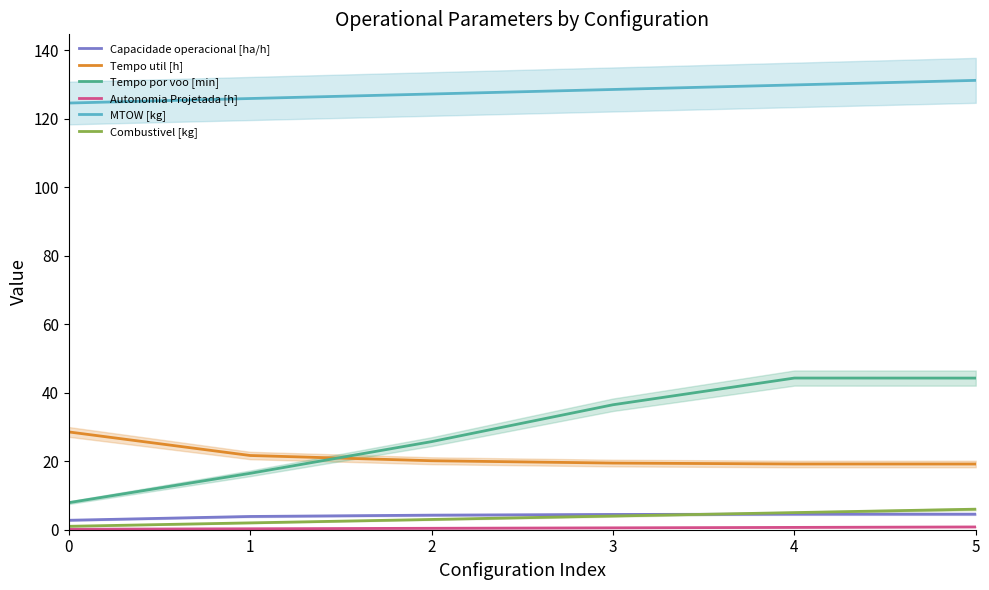

What is the sum of all MTOW [kg] values?

767.6